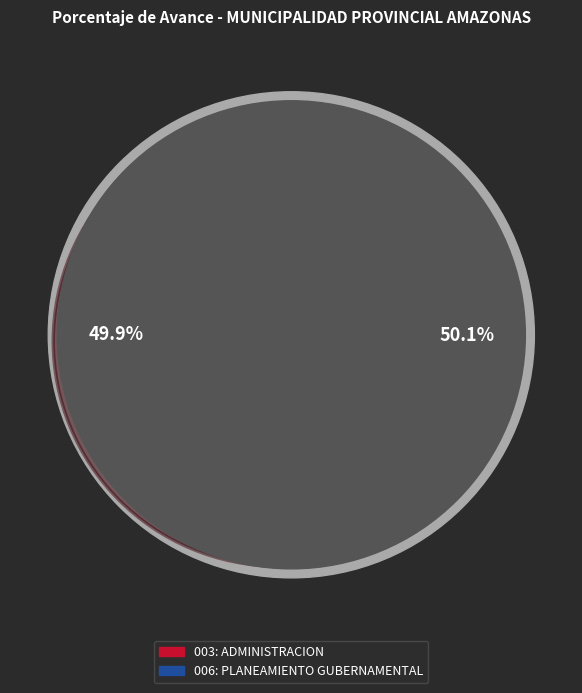

To the nearest percent, what is the average slice percentage?

50%